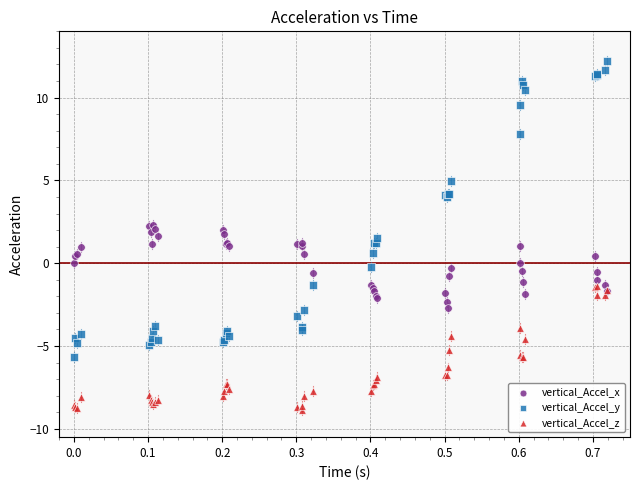

Which series has the widest spread of Y values?

vertical_Accel_y